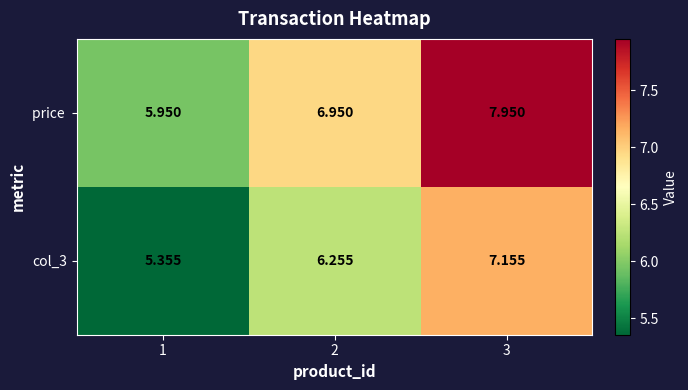

What is the total value across all series at 2?

13.2